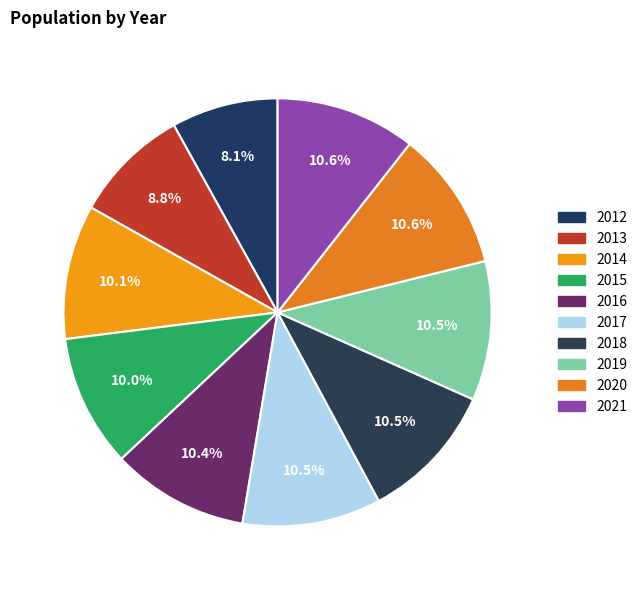

To the nearest percent, what percentage of the pie is 2015?

10%